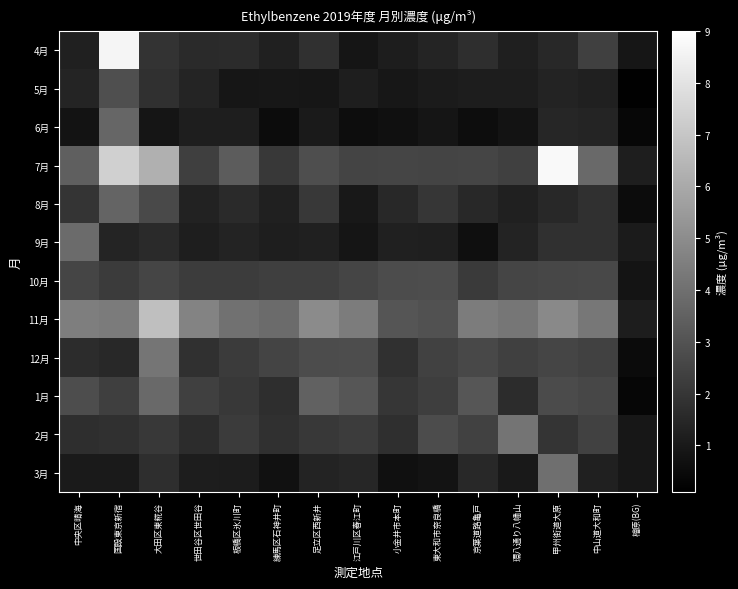

List the series in order of their peak value, lowest first.

10月, 5月, 8月, 6月, 1月, 9月, 3月, 2月, 12月, 11月, 4月, 7月